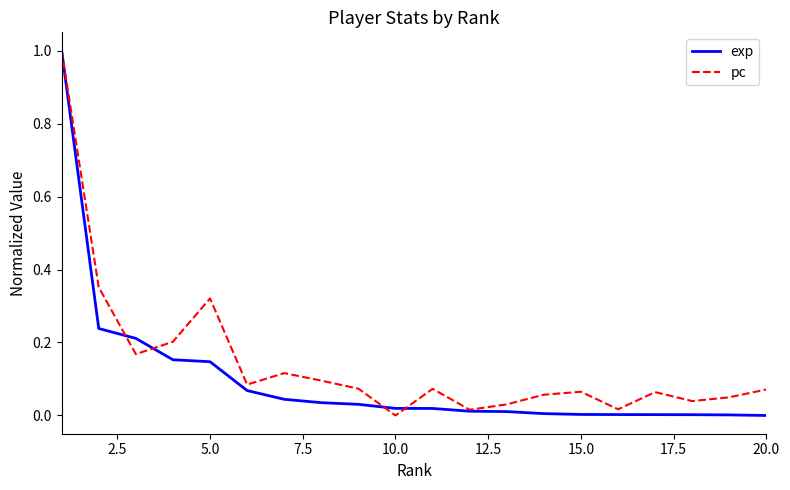

Which series has the largest total across all categories?

pc